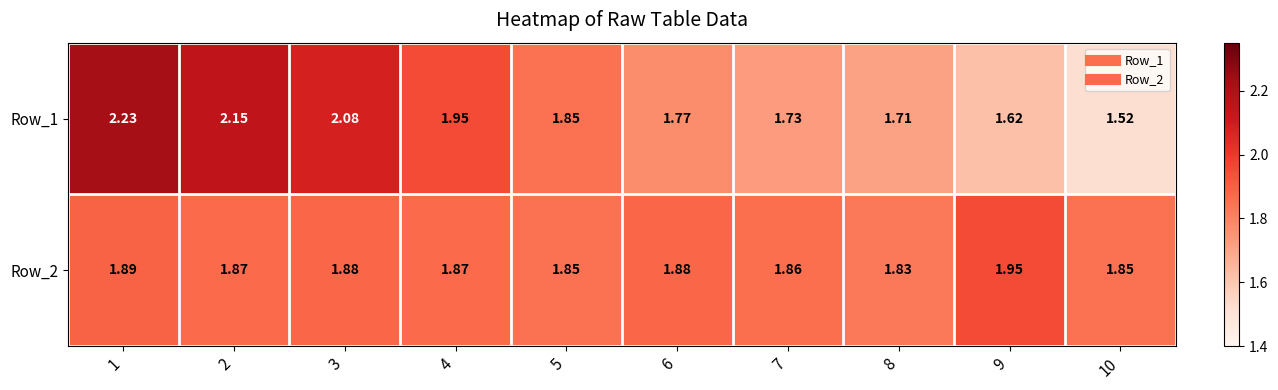

Is the value of Row_2 at 4 greater than the value of Row_1 at 6?

Yes